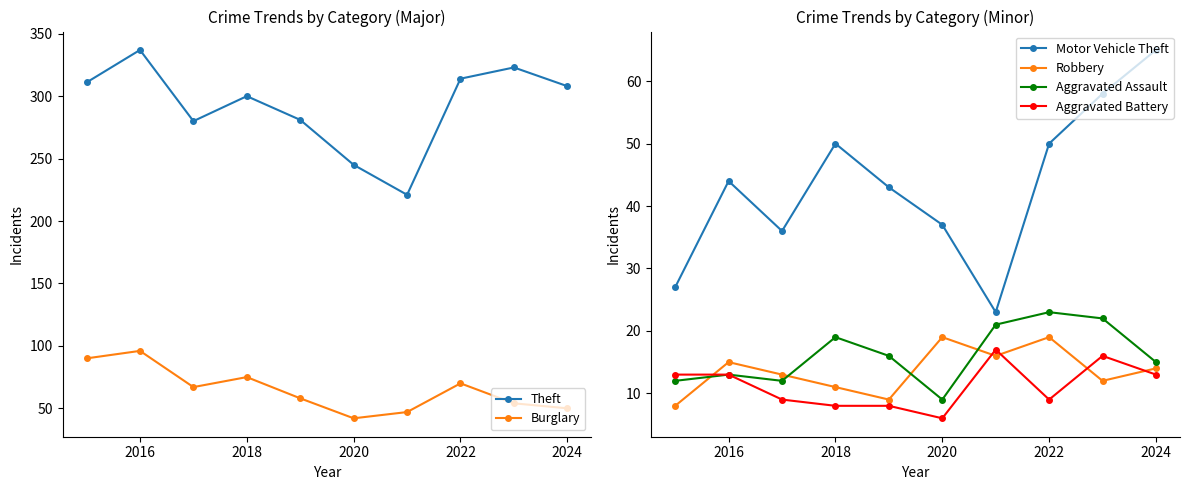

True or false: Robbery and Motor Vehicle Theft intersect in this chart.

False